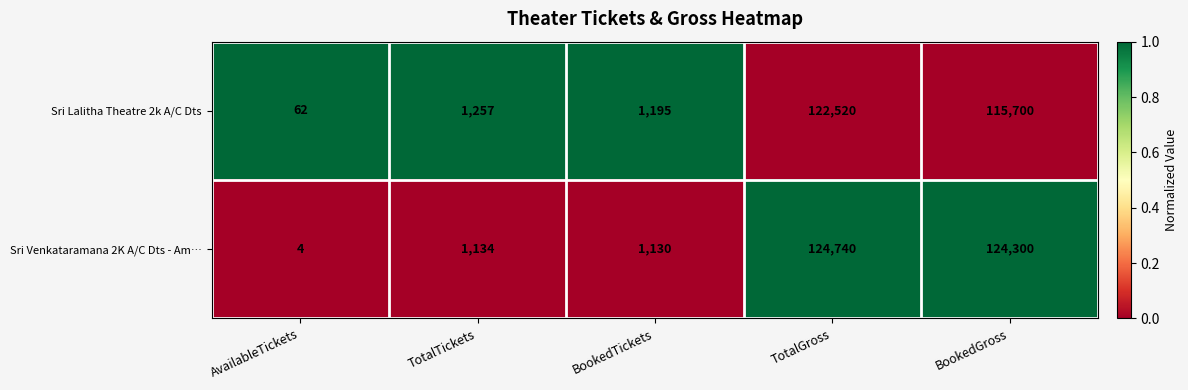

Which series has the largest total across all categories?

Sri Venkataramana 2K A/C Dts - Am…